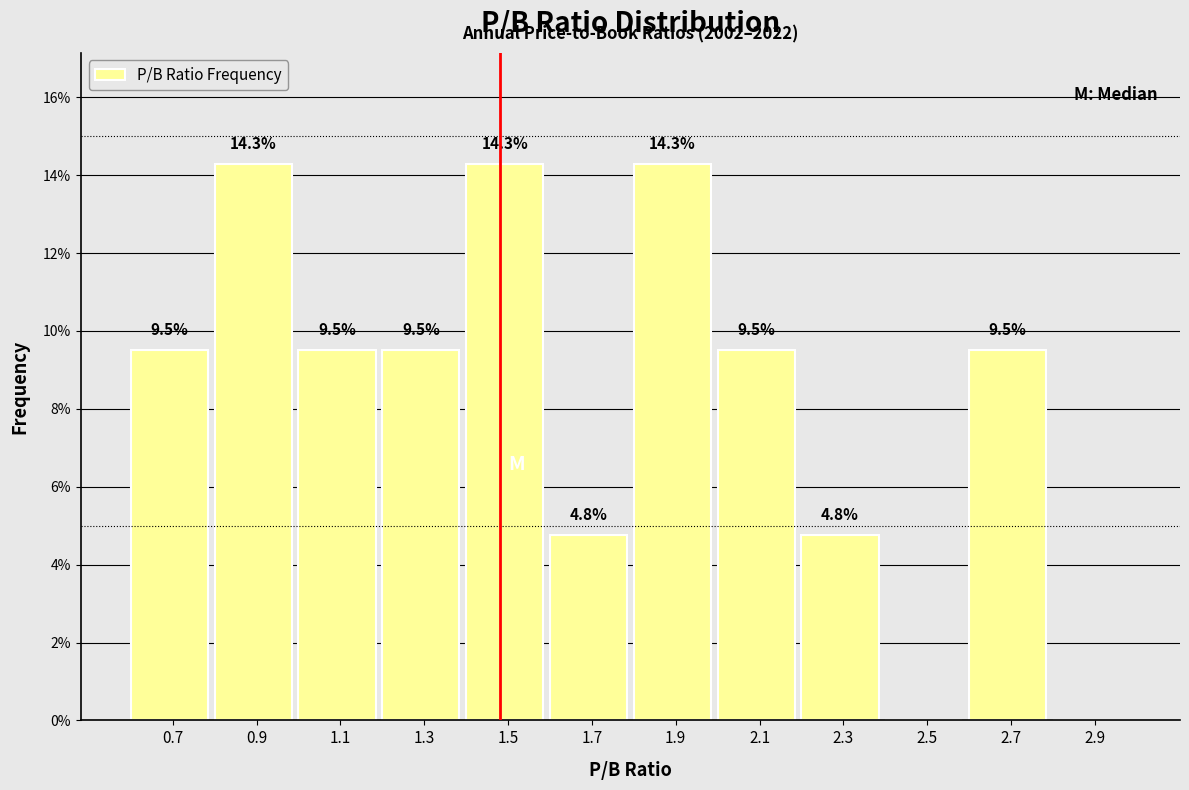

Reading right to left, transcribe all the data shown in this chart.

2.9=0.0	2.7=9.5	2.5=0.0	2.3=4.8	2.1=9.5	1.9=14.3	1.7=4.8	1.5=14.3	1.3=9.5	1.1=9.5	0.9=14.3	0.7=9.5